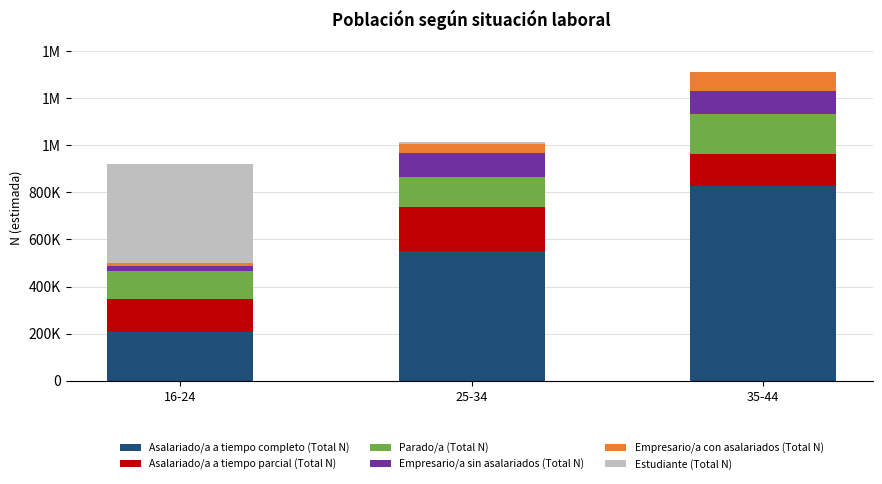

What are all the series names shown in the legend?

Asalariado/a a tiempo completo (Total N), Asalariado/a a tiempo parcial (Total N), Parado/a (Total N), Empresario/a sin asalariados (Total N), Empresario/a con asalariados (Total N), Estudiante (Total N)